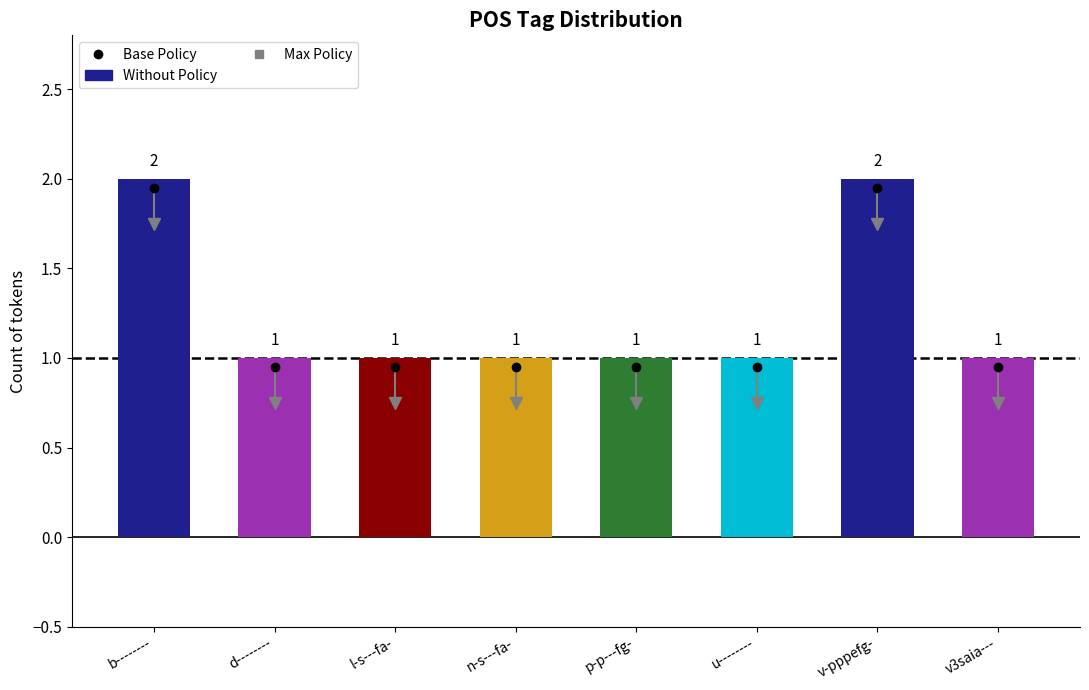

What is the difference between the maximum and minimum values?

1